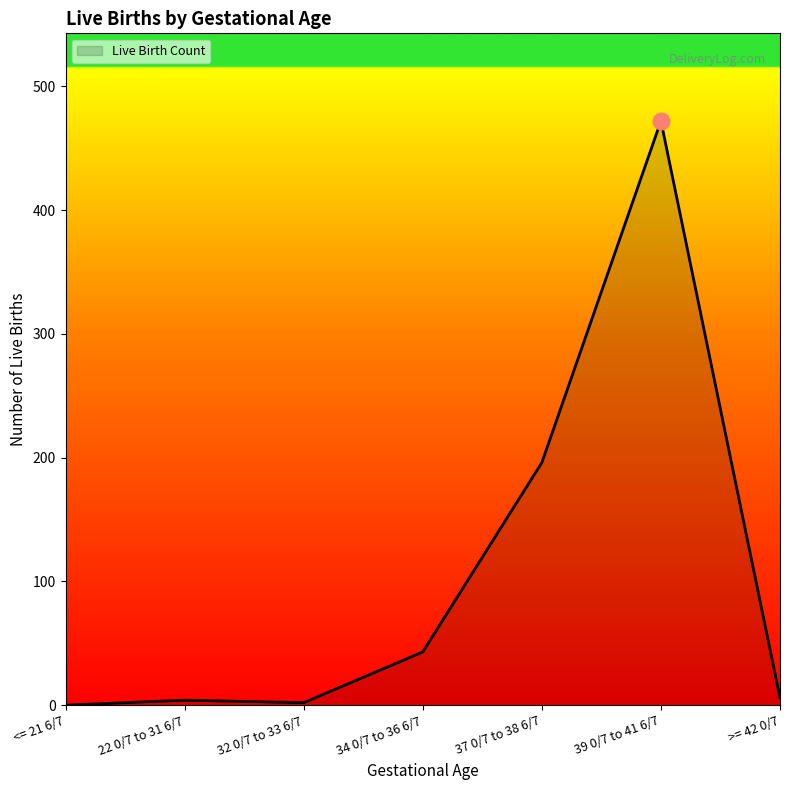

Between 39 0/7 to 41 6/7 and 22 0/7 to 31 6/7, which is larger?

39 0/7 to 41 6/7